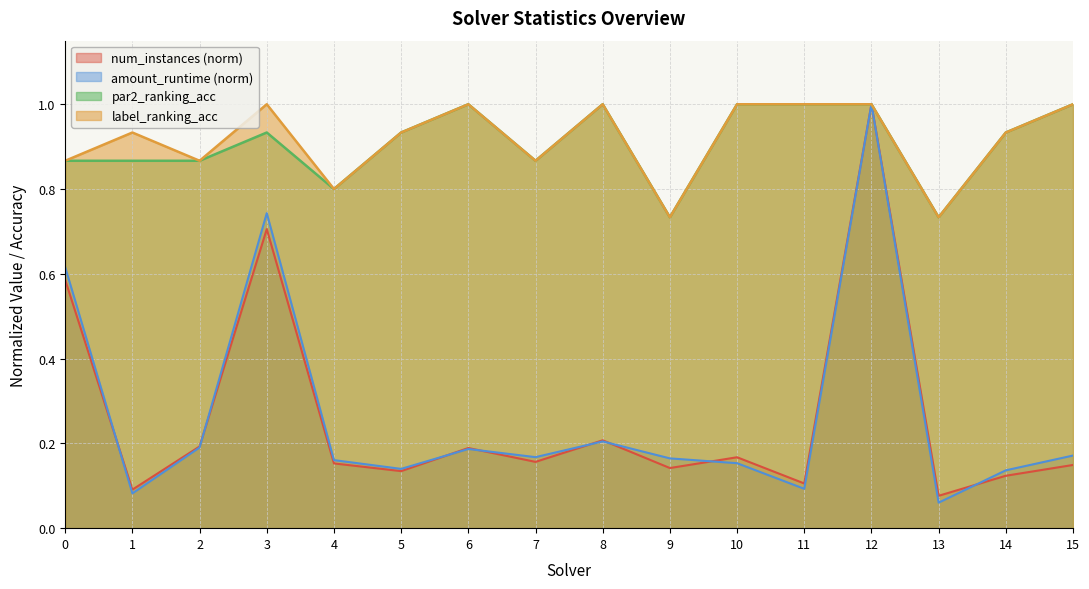

Which has a higher value, 8 or 3?

3